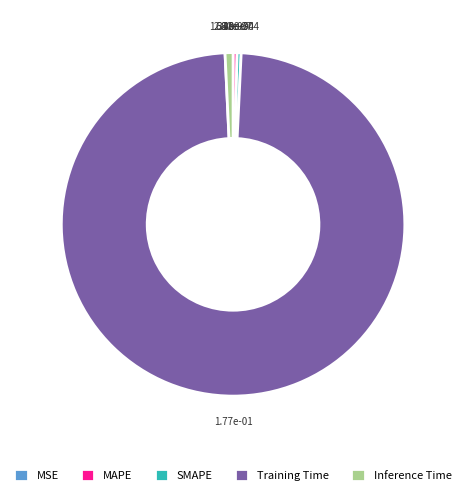

What is the majority slice?

Training Time